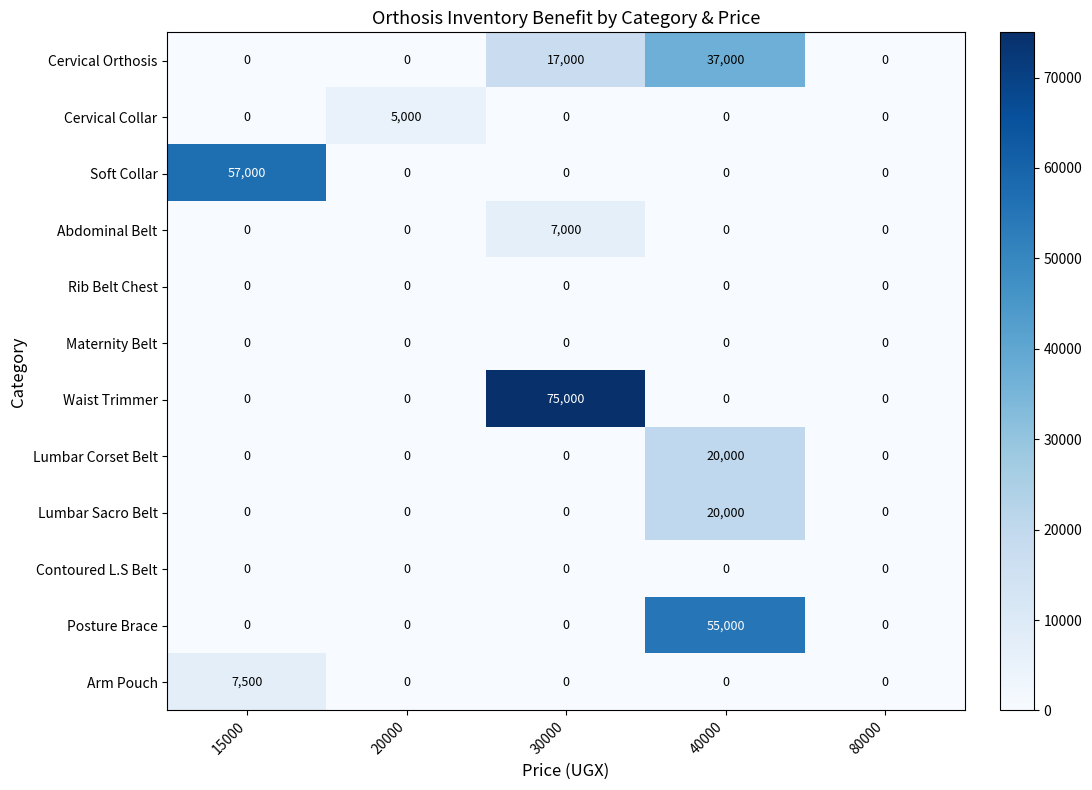

At how many categories does at least one series exceed 1132?

4